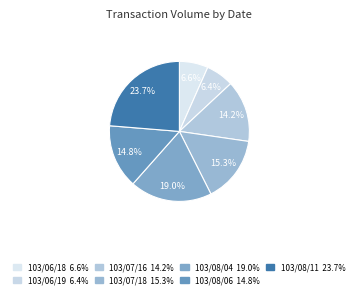

Count the number of slices in the pie.

7